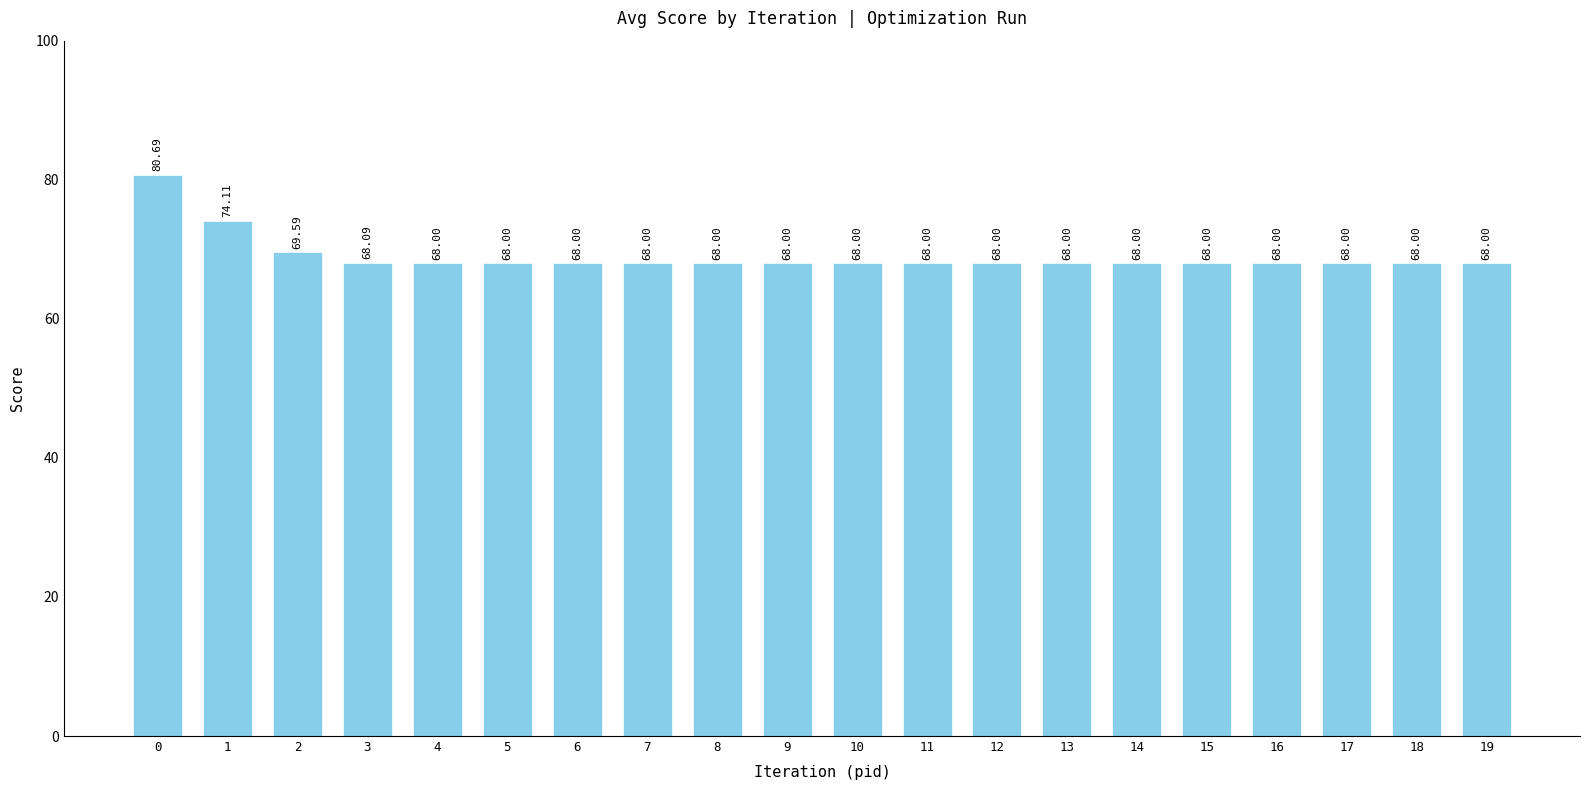

Are the bars horizontal?

No